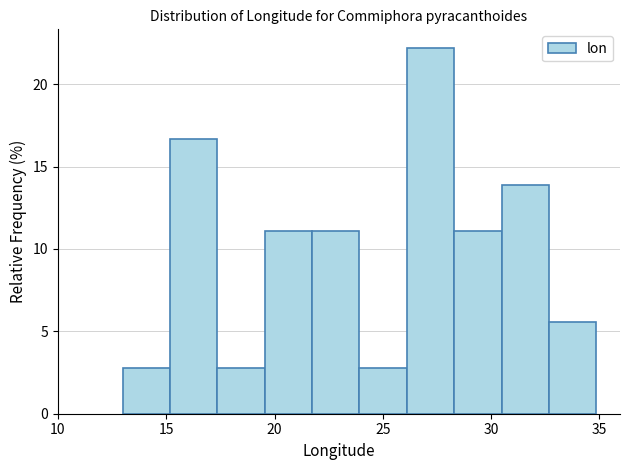

Over which range of the x-axis is the bar tallest?

26.0 to 28.5